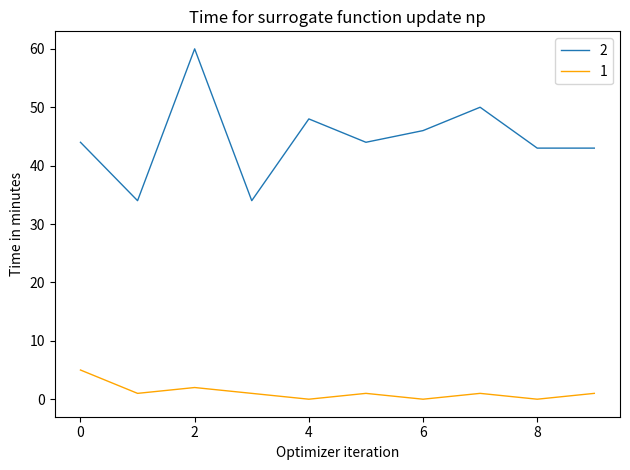

What is the sum of all 2 values?

446